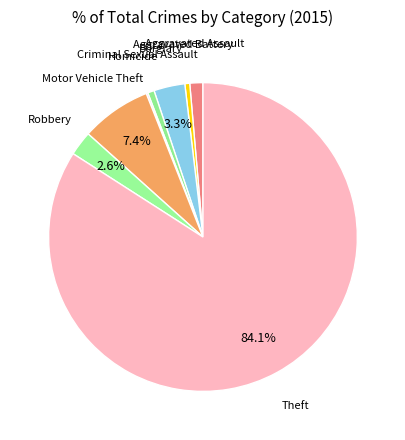

Which category has the biggest portion of the pie?

Theft